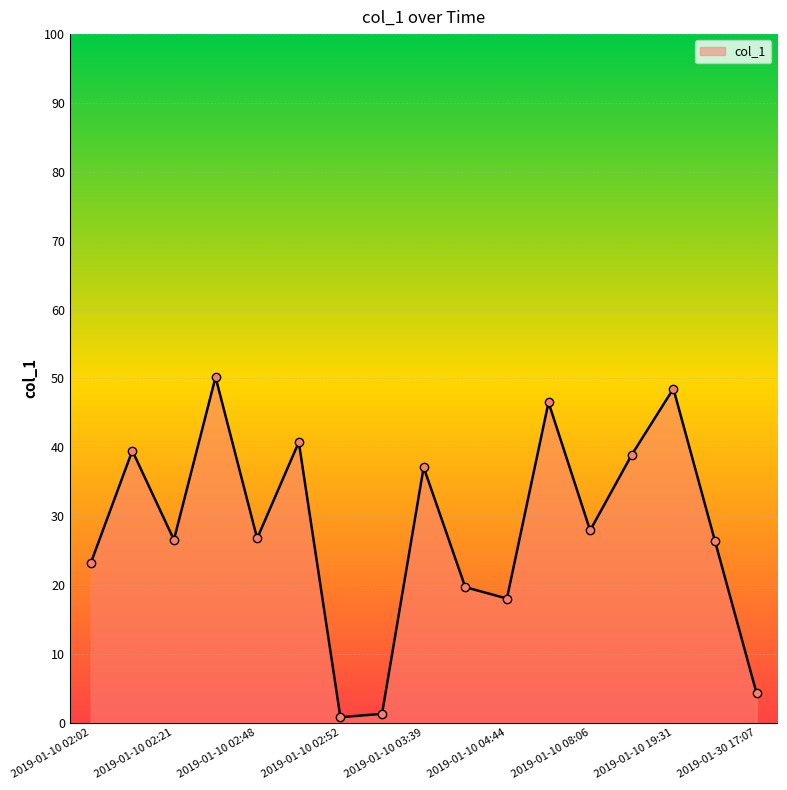

What is the difference between the maximum and minimum values?

49.4